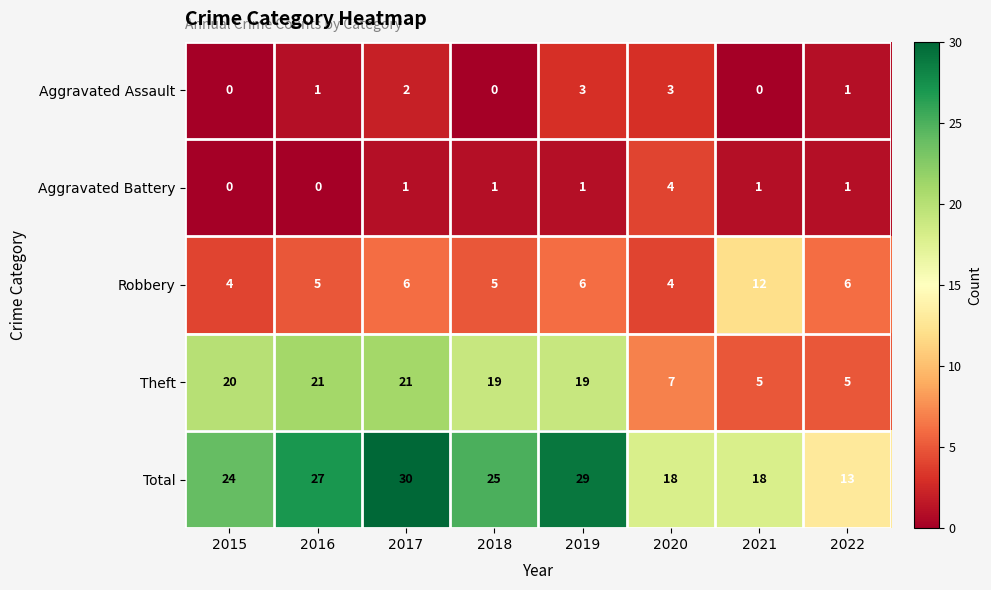

What is the approximate value of Total at 2015, to the nearest 10?

20